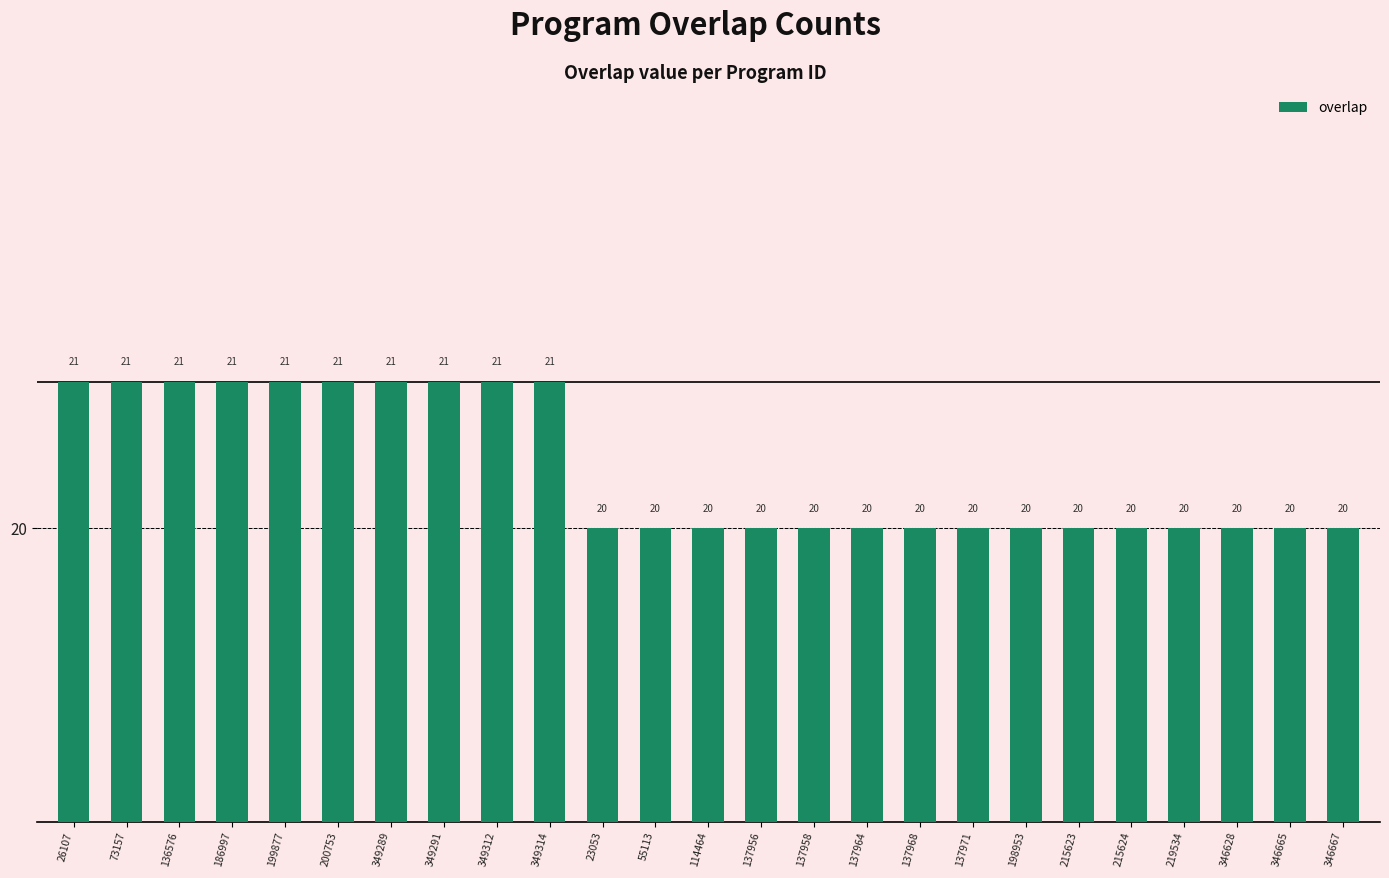

How many bars are there in total?

25